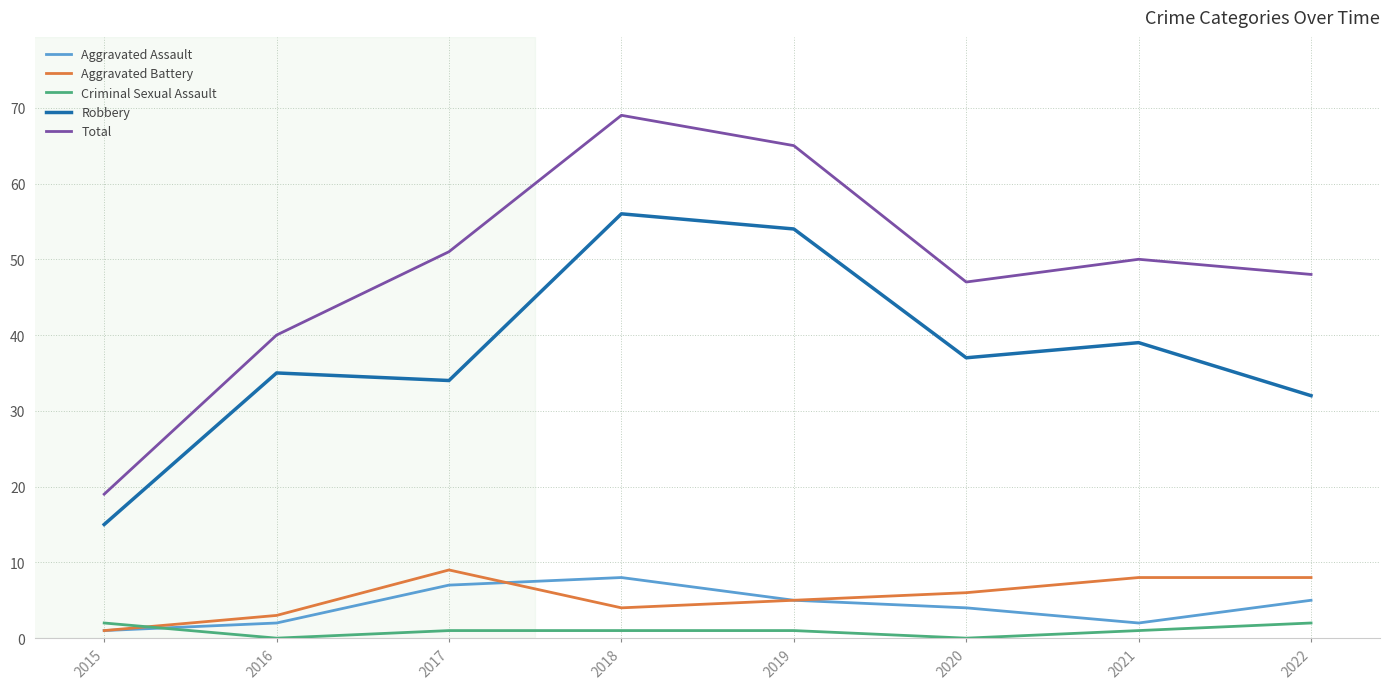

What is the total value across all series at 2017?

102